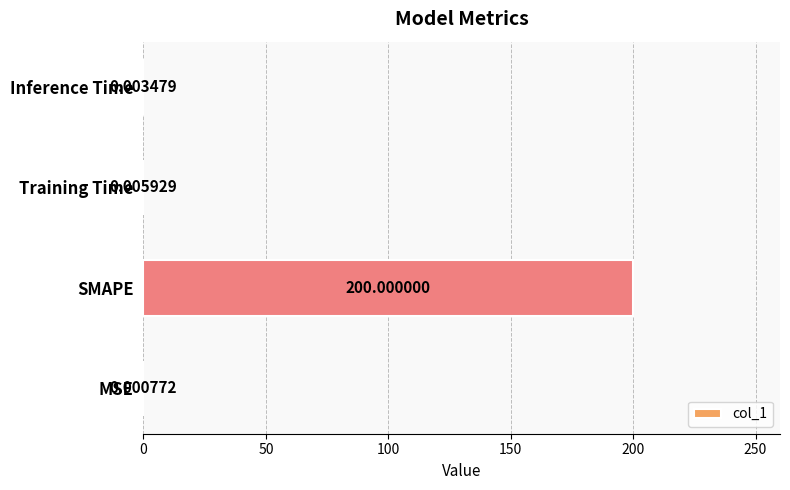

What is the sum of all values?

200.0